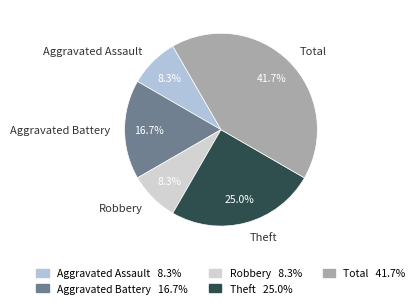

What is the largest slice in the pie chart?

Total